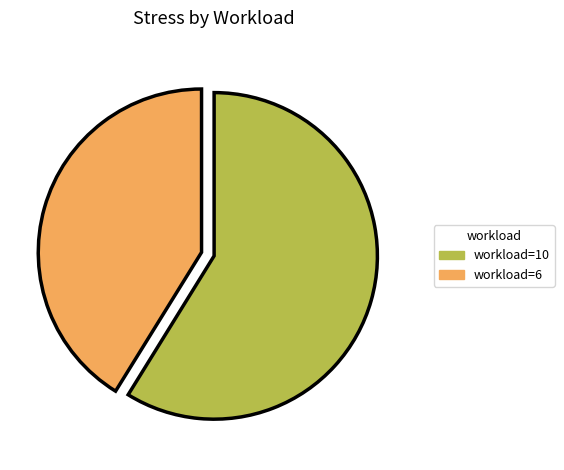

What is the largest slice in the pie chart?

workload=10